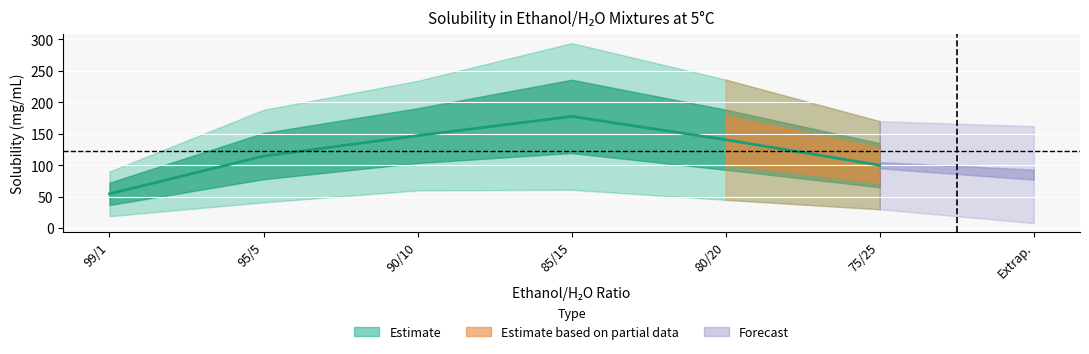

The chart shows a value of 24.8 at 75/25. True or false?

False